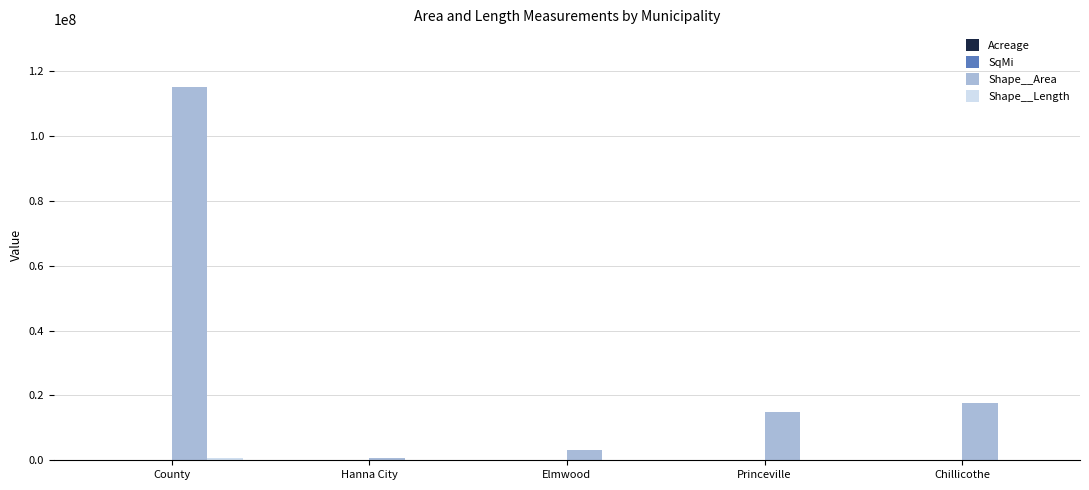

Between County and Princeville, which series saw the biggest shift?

Shape__Area